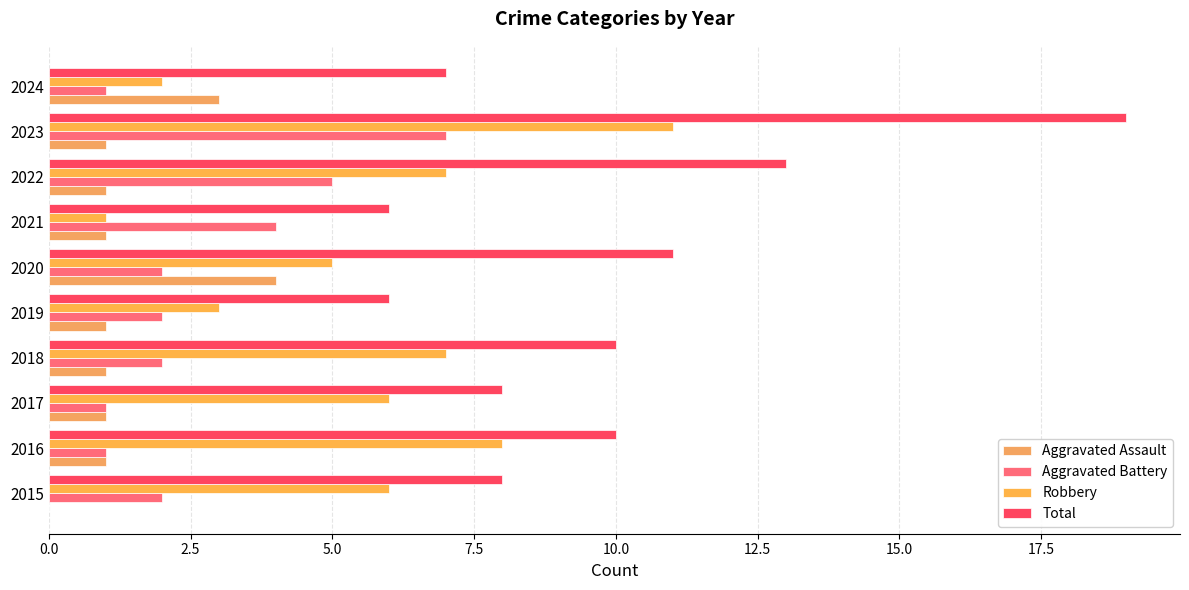

Reading left to right, what are all the values shown in this chart?

Aggravated Assault: 0	1	1	1	1	4	1	1	1	3
Aggravated Battery: 2	1	1	2	2	2	4	5	7	1
Robbery: 6	8	6	7	3	5	1	7	11	2
Total: 8	10	8	10	6	11	6	13	19	7